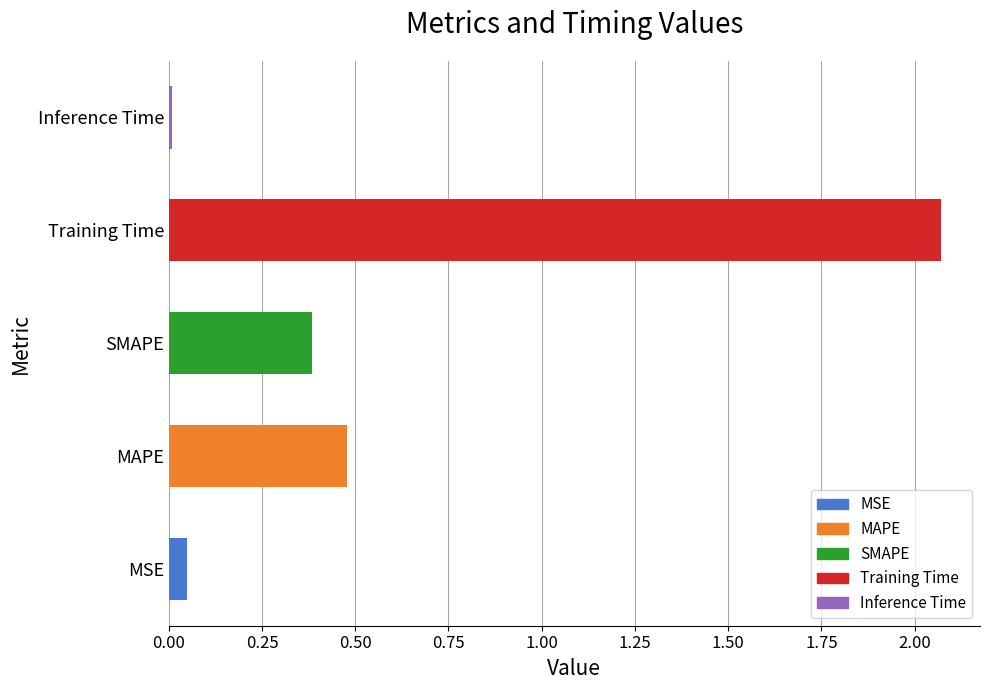

What is the label of the 4th bar from the right?

MAPE